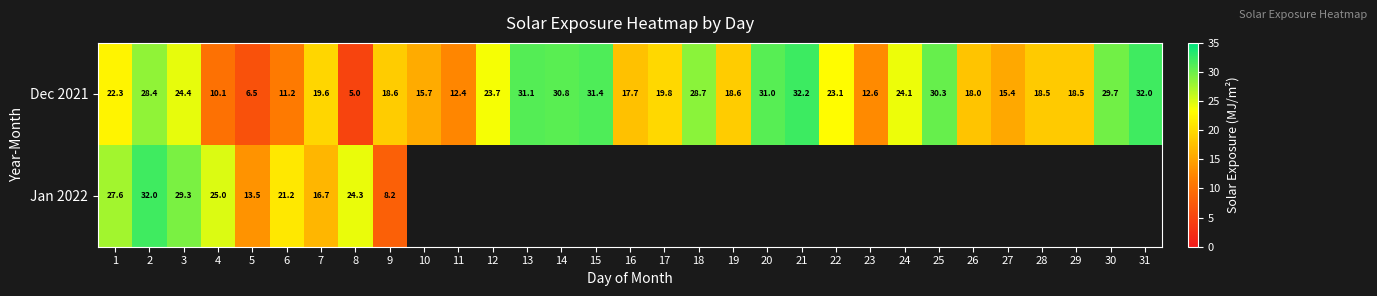

What is the difference between the maximum and minimum values in the Dec 2021 series?

27.2